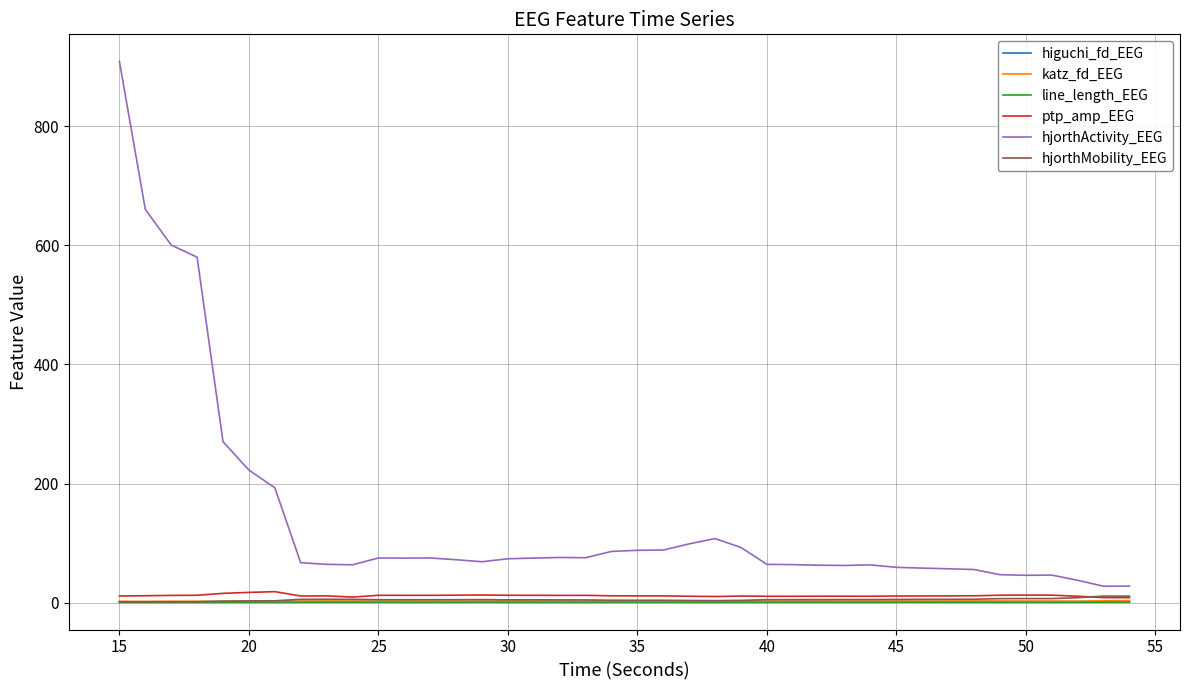

What is the average value of the ptp_amp_EEG series?

11.7